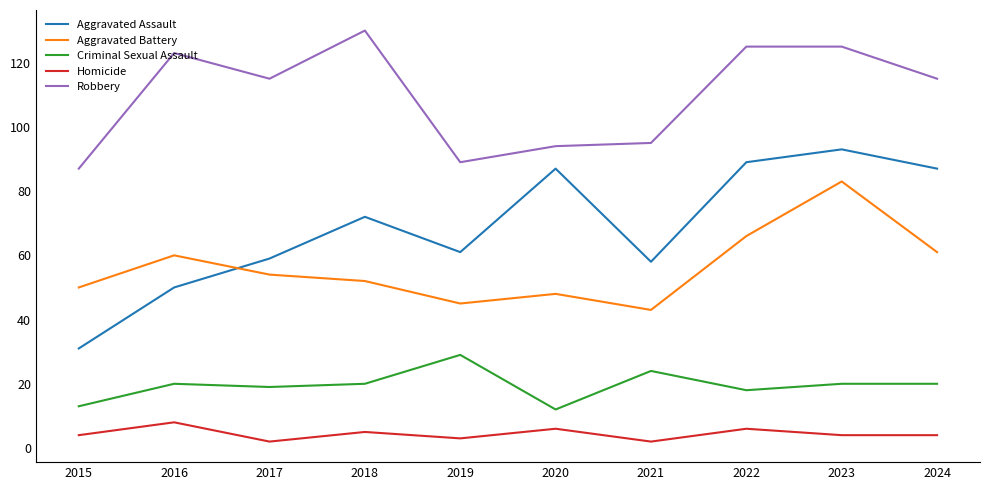

True or false: Homicide and Aggravated Assault intersect in this chart.

False